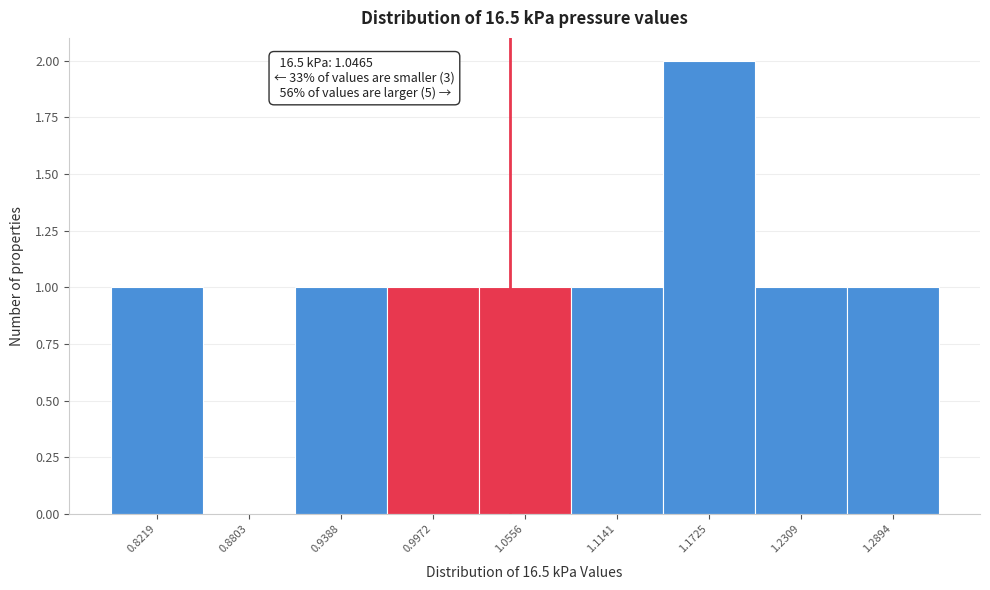

Which range on the x-axis has the tallest bar?

1.14 to 1.20